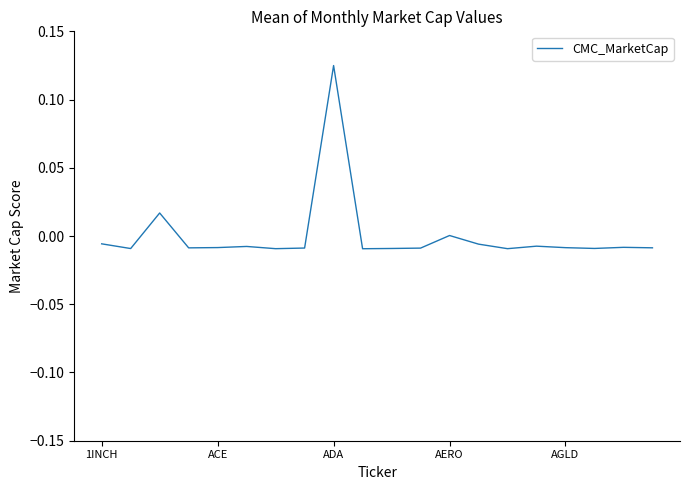

Which category has the lowest value across all series?

9